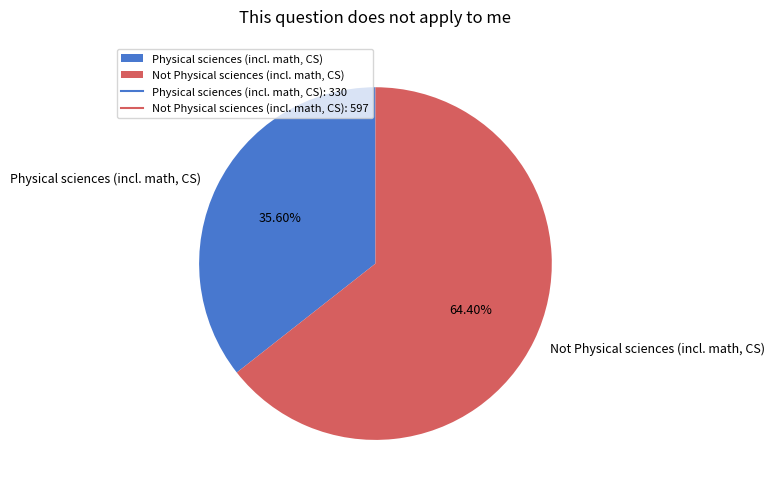

Is there any slice that represents more than half of the pie?

Yes